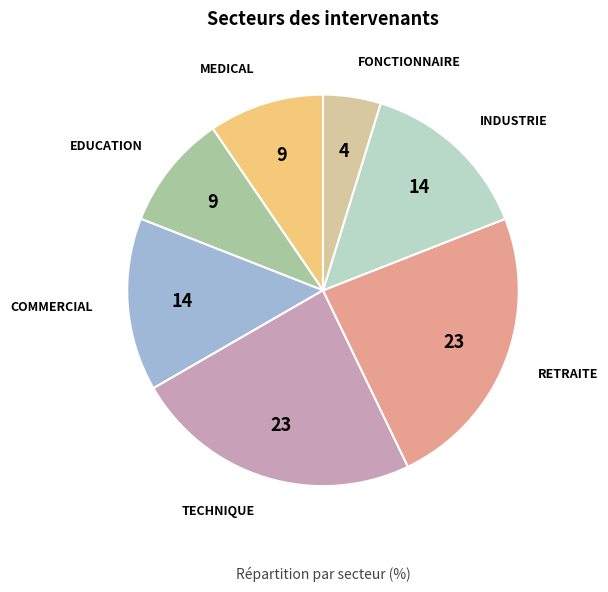

How many slices are in this pie chart?

7